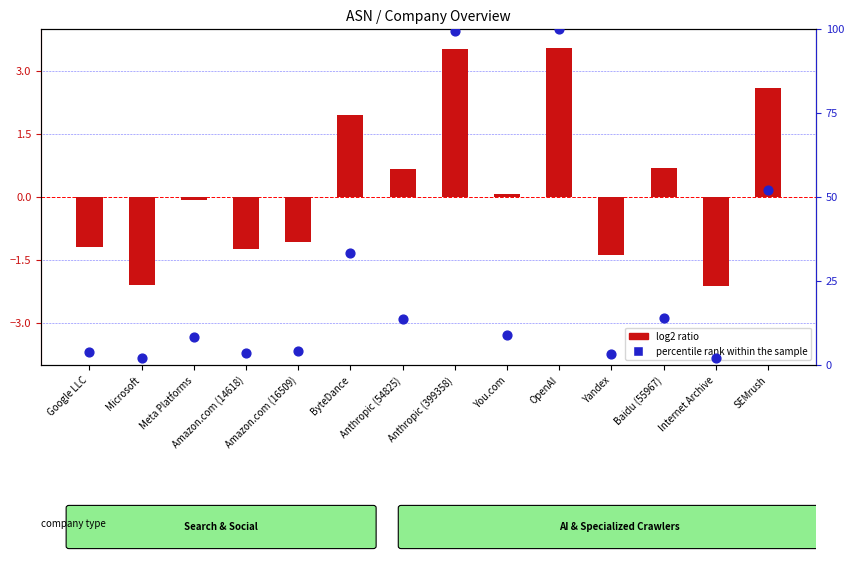

Which series has the largest Y range (max minus min)?

percentile rank within the sample